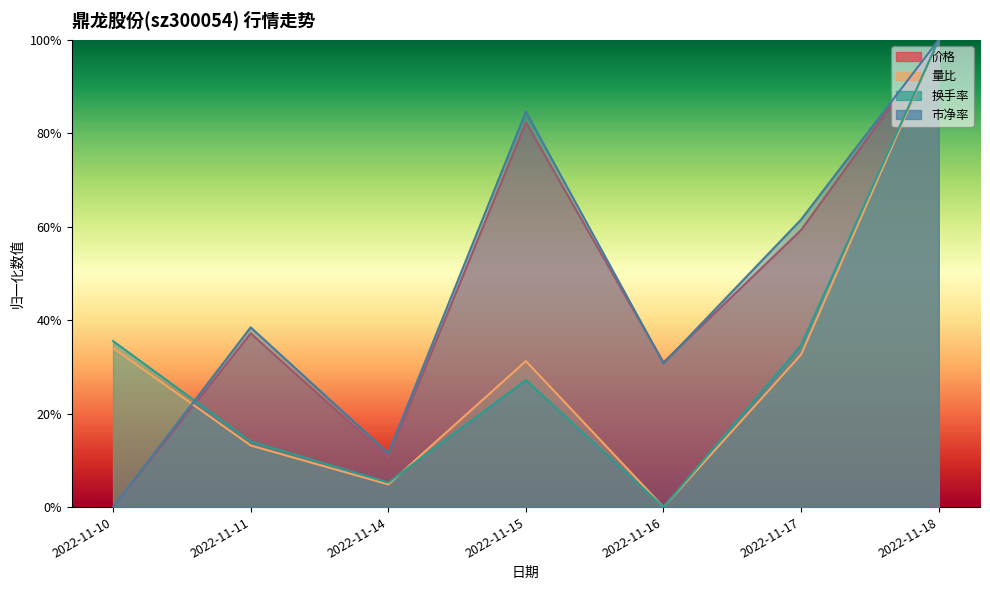

Is the value of 市净率 at 2022-11-14 greater than the value of 量比 at 2022-11-11?

No